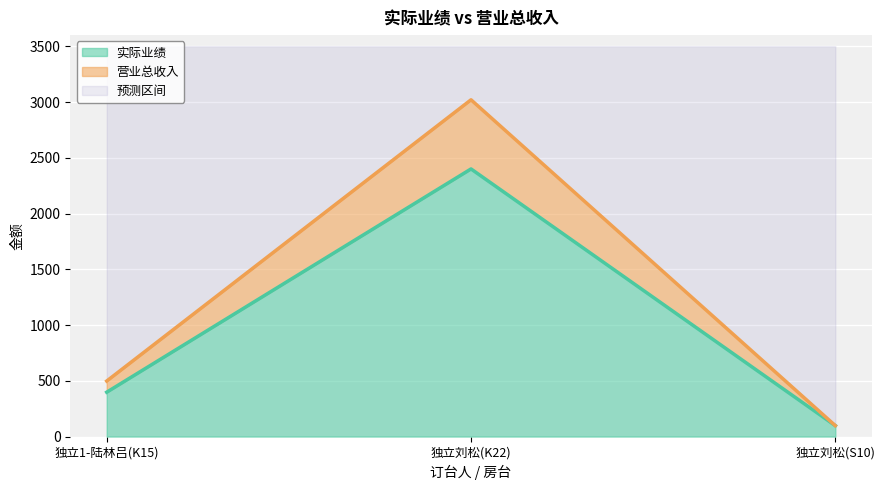

Rank the series at 独立刘松(S10) from highest to lowest value.

实际业绩, 营业总收入